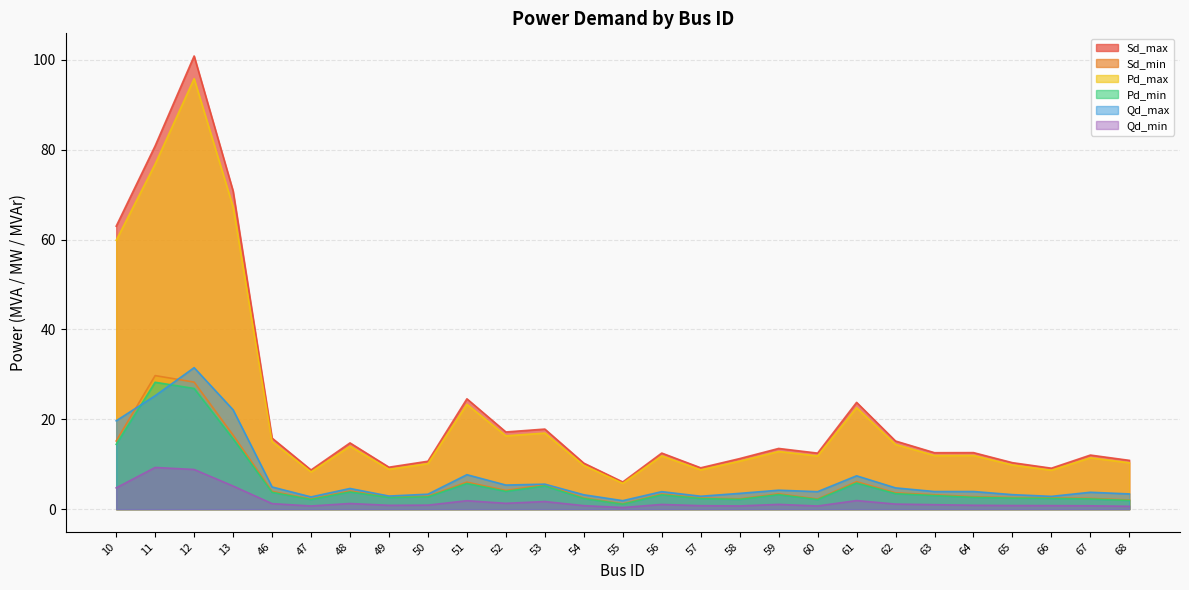

Count the number of categories in the chart.

27